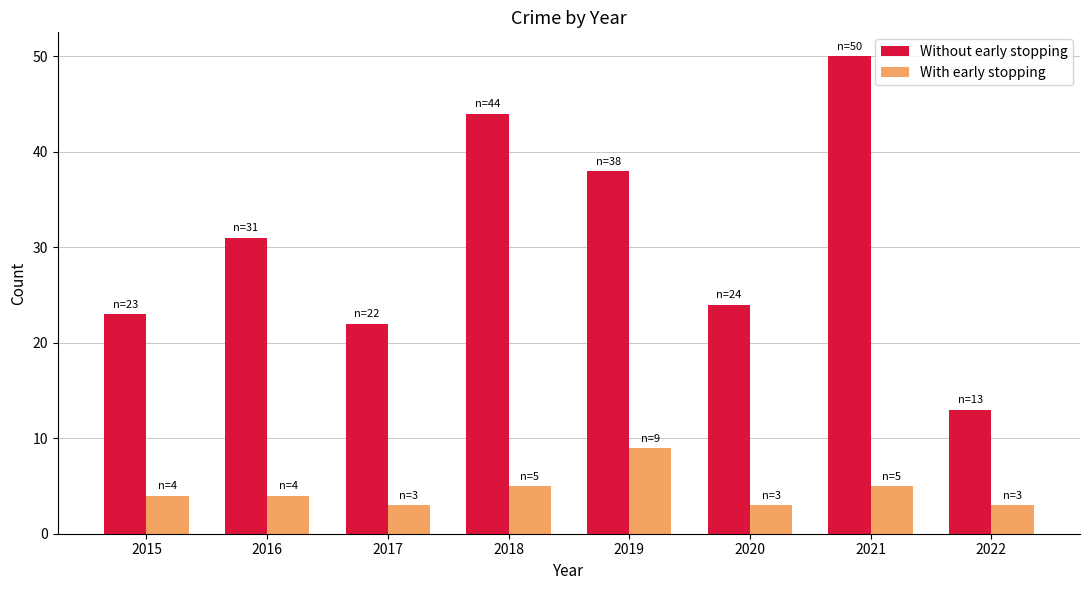

Is it true that With early stopping equals 3 at 2022?

True